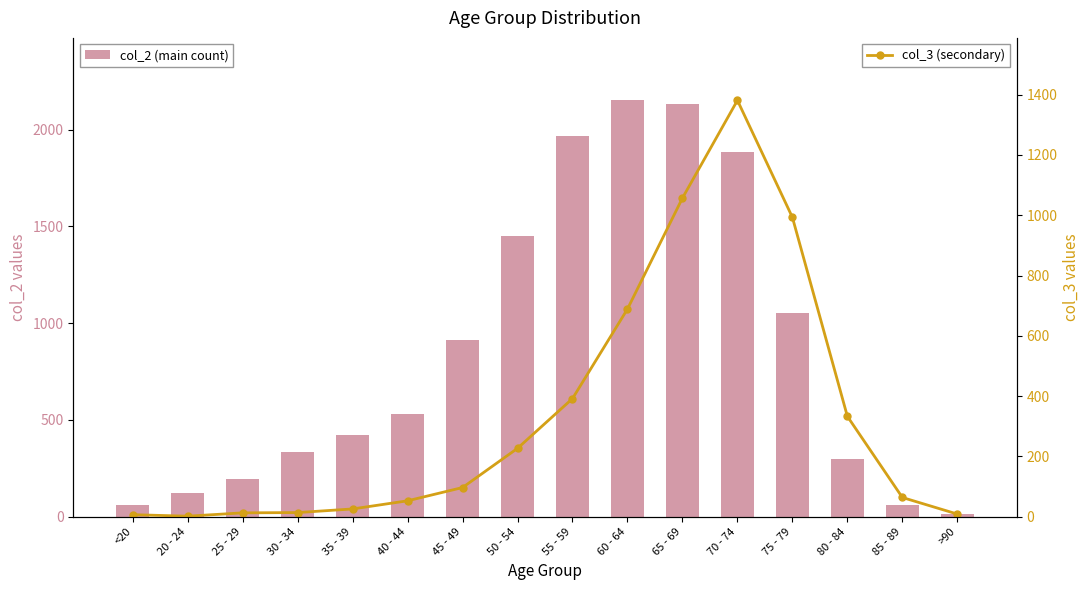

What is the label of the 8th bar from the right?

55 - 59